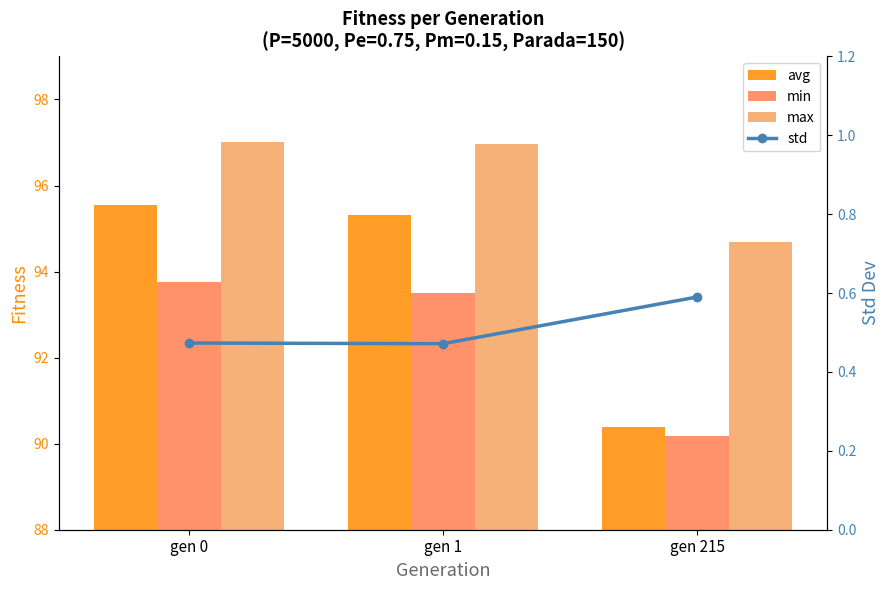

Which series changed the most between gen 1 and gen 215?

avg